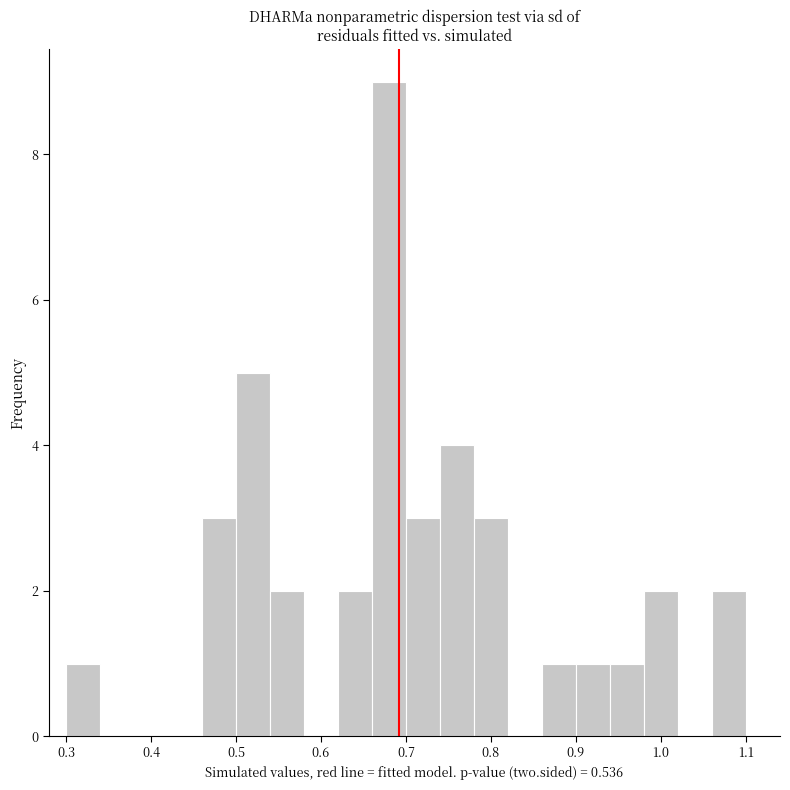

Reading left to right, transcribe this chart: for each bar, give the range it covers on the x-axis and its height. The values are not printed on the chart, so give them approximately, as read against the axis.

0.30 to 0.34: 1
0.34 to 0.38: 0
0.38 to 0.42: 0
0.42 to 0.46: 0
0.46 to 0.50: 3
0.50 to 0.54: 5
0.54 to 0.58: 2
0.58 to 0.62: 0
0.62 to 0.66: 2
0.66 to 0.70: 9
0.70 to 0.74: 3
0.74 to 0.78: 4
0.78 to 0.82: 3
0.82 to 0.86: 0
0.86 to 0.90: 1
0.90 to 0.94: 1
0.94 to 0.98: 1
0.98 to 1.02: 2
1.02 to 1.06: 0
1.06 to 1.10: 2